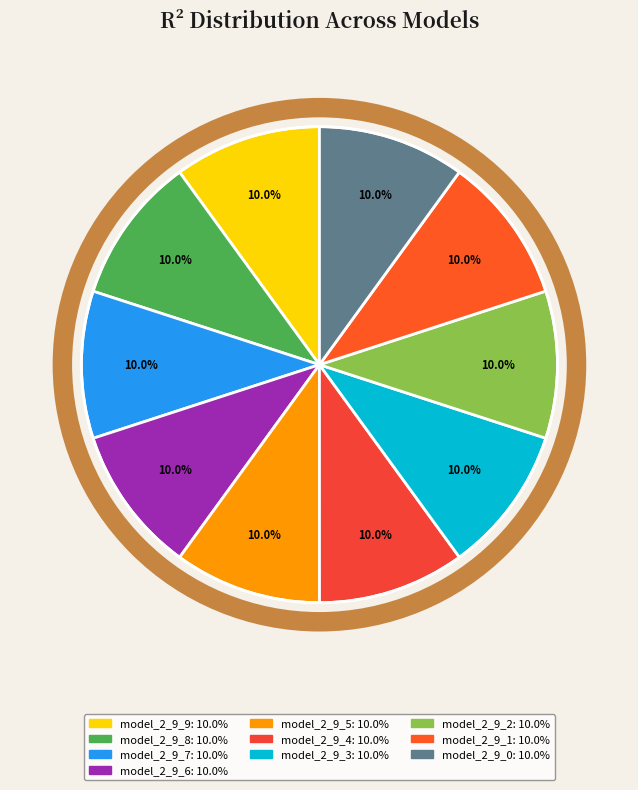

What percentage is the model_2_9_0 slice, to the nearest percent?

10%